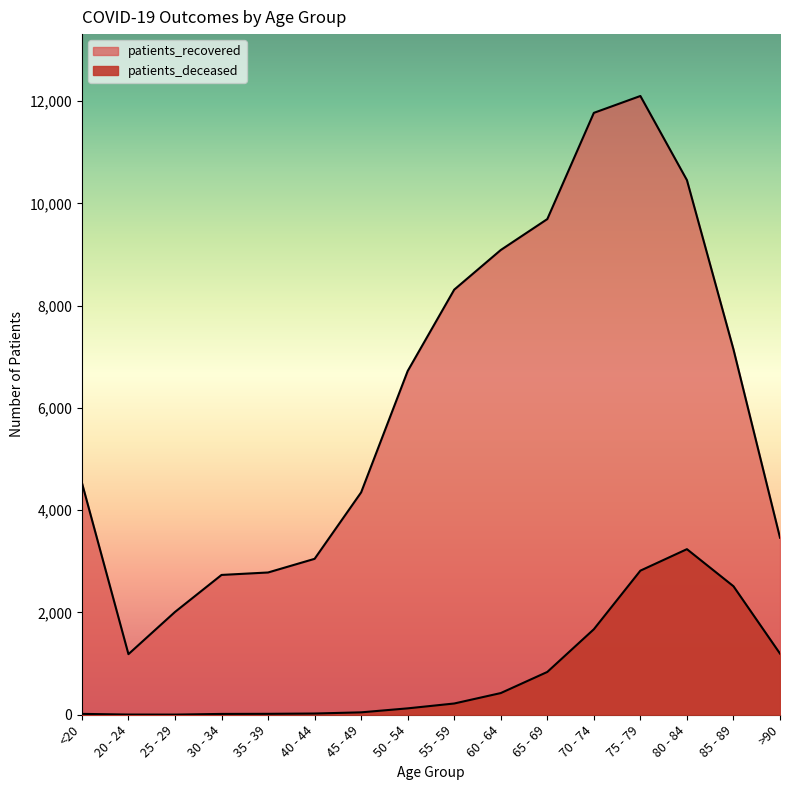

Which has a higher value, 40 - 44 or 55 - 59?

55 - 59